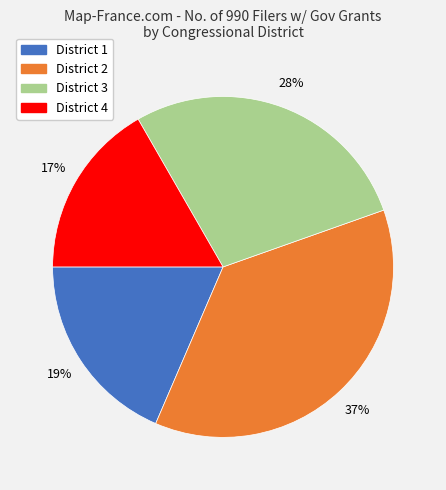

Does any single category account for the majority?

No